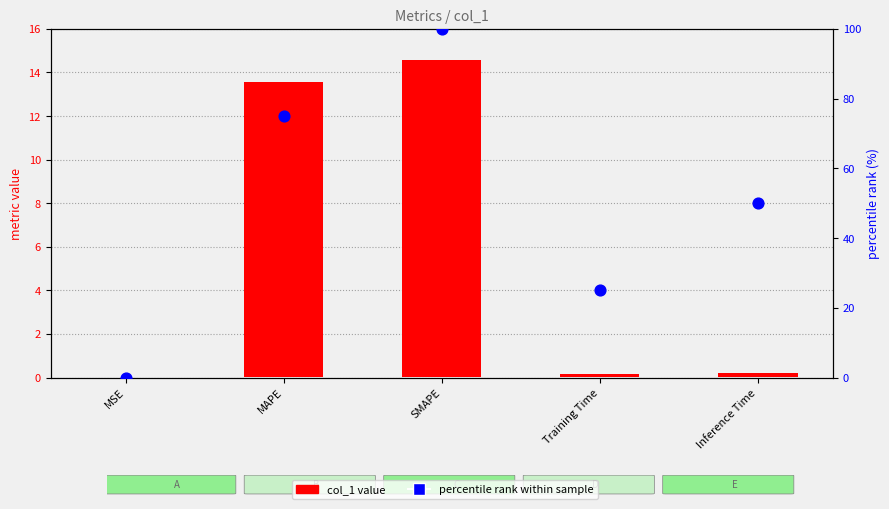

What are all the series names shown in the legend?

col_1 value, percentile rank within sample